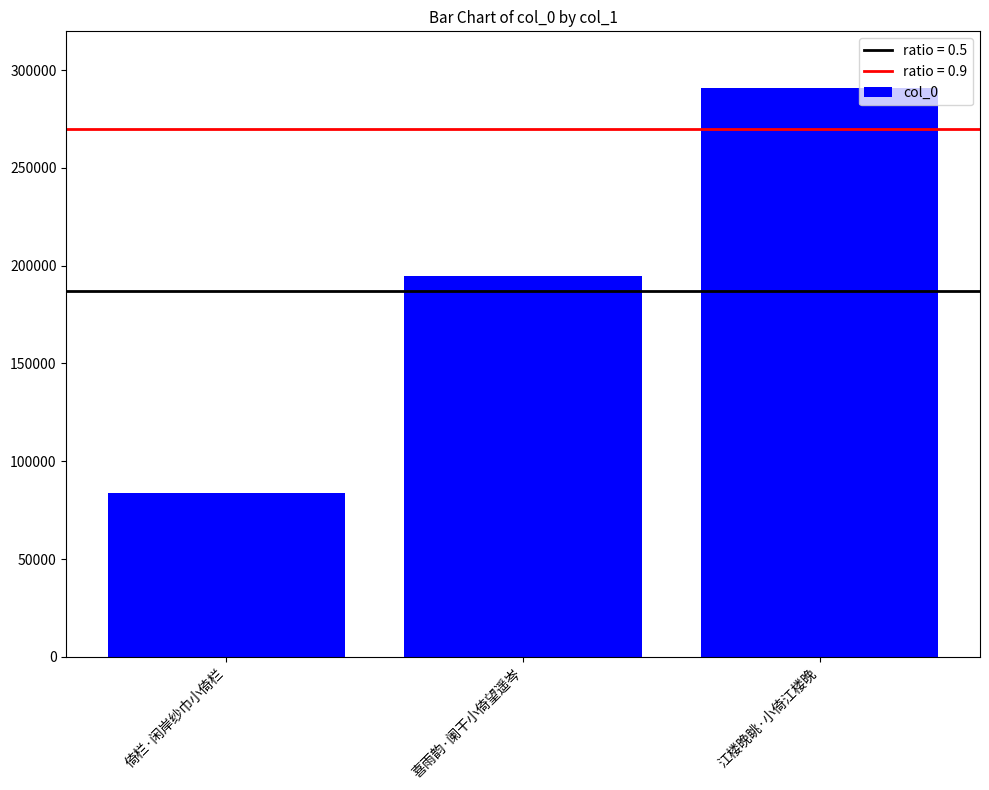

Approximately how many times larger is the value at 喜雨韵·阑干小倚望遥岑 compared to 倚栏·闲岸纱巾小倚栏?

2.3